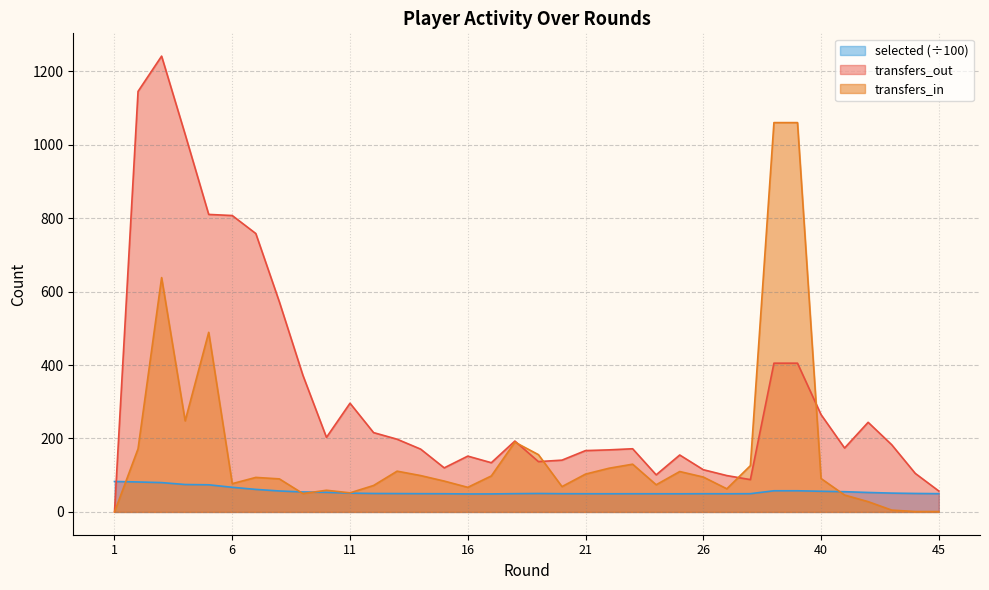

Reading left to right, extract all data points from this chart.

transfers_in: 0.0	172.0	638.0	248.0	489.0	77.0	94.0	90.0	50.0	59.0	52.0	72.0	111.0	99.0	84.0	67.0	98.0	190.0	156.0	69.0	103.0	119.0	130.0	74.0	110.0	95.0	63.0	126.0	1060.0	1060.0	91.0	46.0	28.0	5.0	1.0	1.0
transfers_out: 0.0	1145.0	1241.0	1028.0	810.0	807.0	758.0	572.0	372.0	203.0	296.0	216.0	198.0	171.0	120.0	152.0	134.0	193.0	137.0	141.0	167.0	169.0	172.0	101.0	155.0	115.0	99.0	88.0	405.0	405.0	265.0	174.0	244.0	183.0	105.0	57.0
selected: 83.0	81.6	79.9	74.6	73.9	67.1	61.4	57.1	54.4	53.3	51.2	50.2	50.0	49.7	49.6	49.0	49.1	49.8	50.2	49.7	49.5	49.5	49.5	49.5	49.4	49.6	49.5	49.7	57.6	57.6	56.2	55.1	53.0	51.3	50.3	49.7